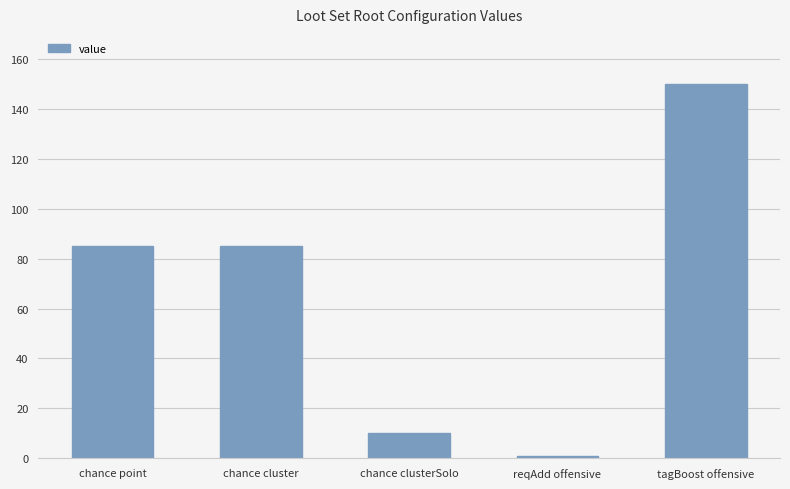

Reading left to right, transcribe all the data shown in this chart.

chance point=85	chance cluster=85	chance clusterSolo=10	reqAdd offensive=1	tagBoost offensive=150